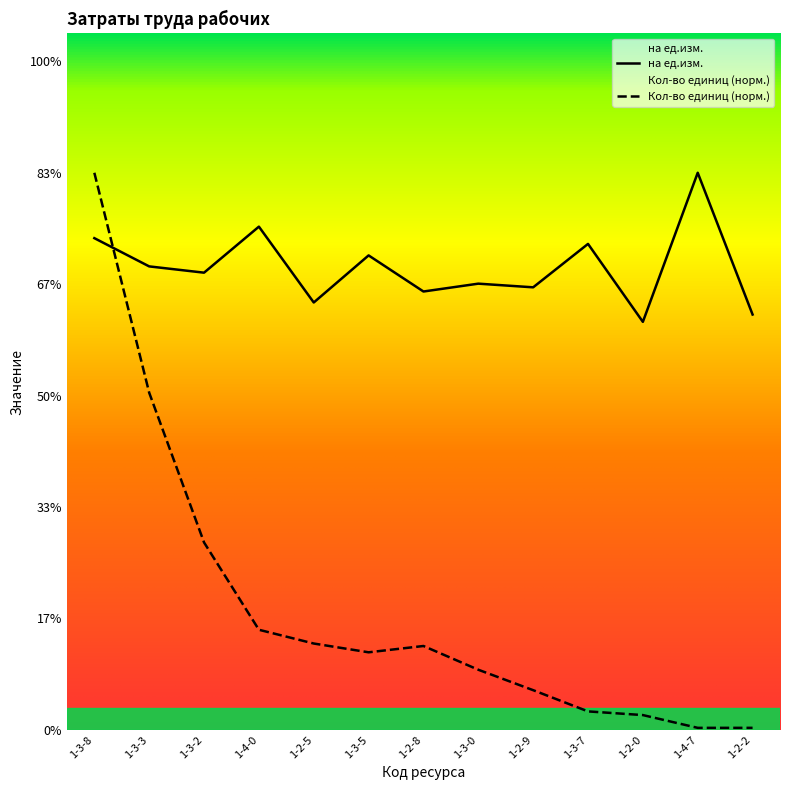

Which has a higher value, 1-2-8 or 1-4-0?

1-4-0